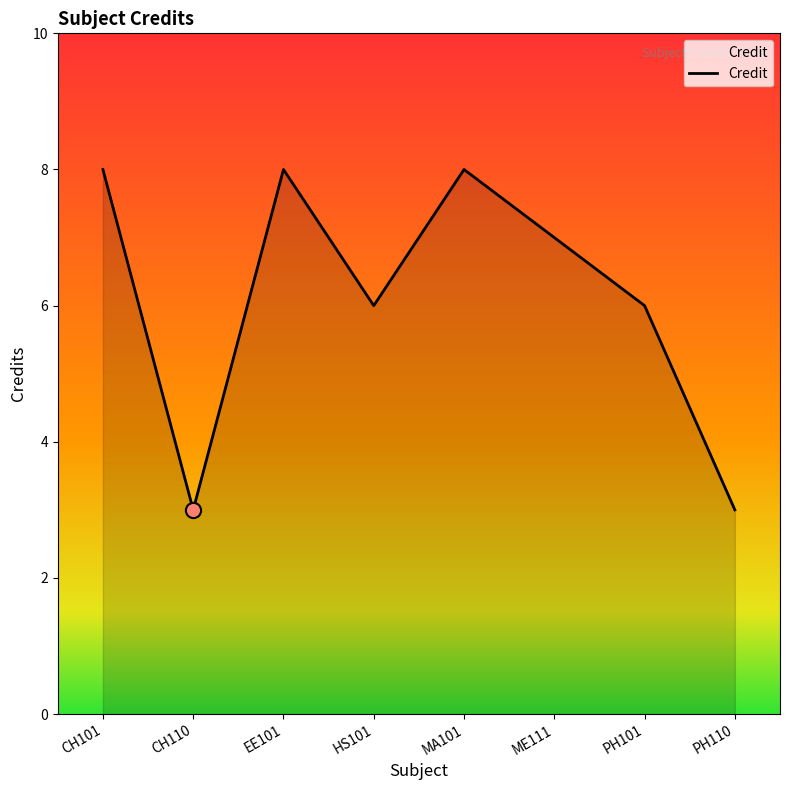

Which has a higher value, ME111 or MA101?

MA101